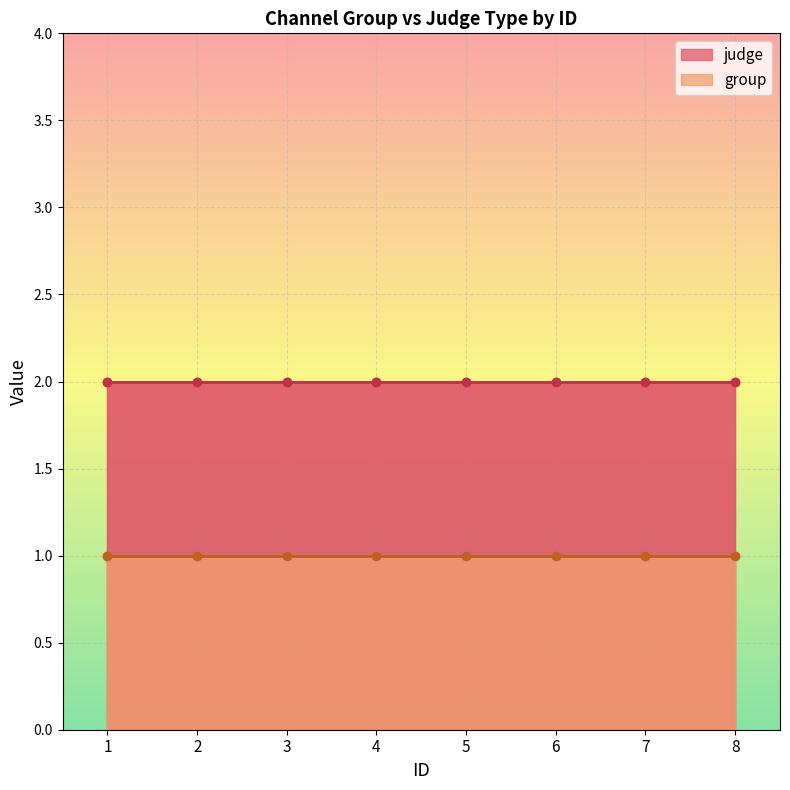

List the labels in order of judge value, largest first.

1, 2, 3, 4, 5, 6, 7, 8